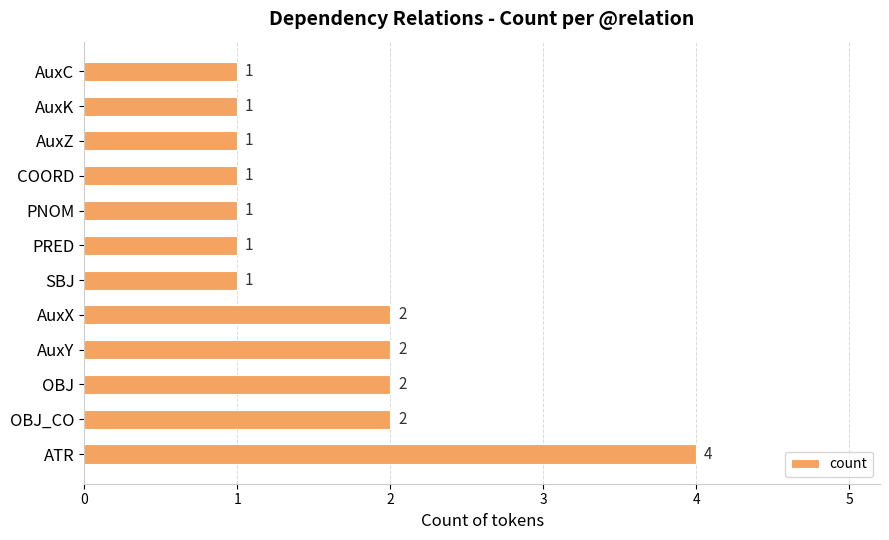

How many values are between 1 and 2?

11